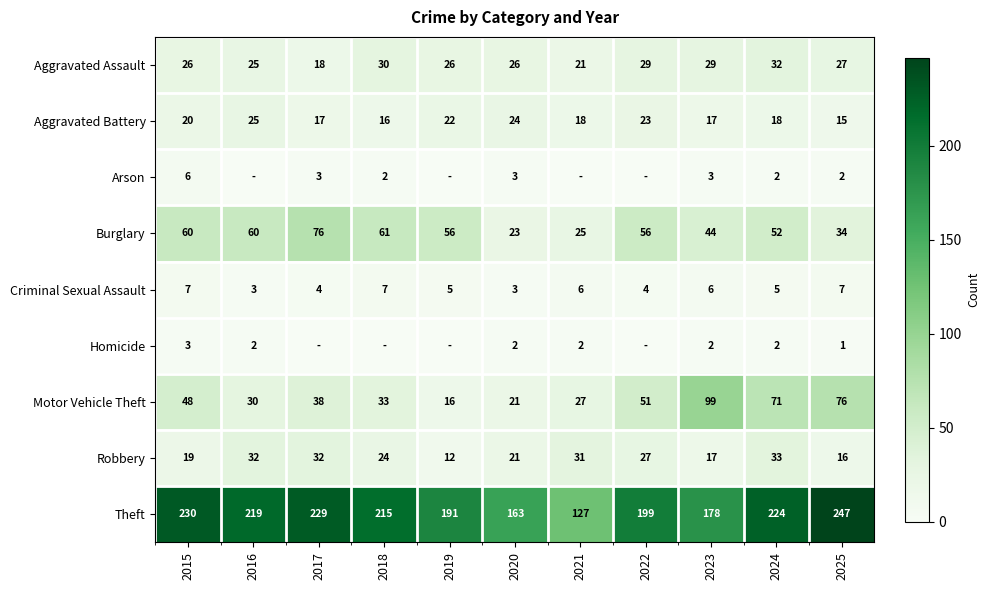

The value of Robbery at 2020 is 28. True or false?

False